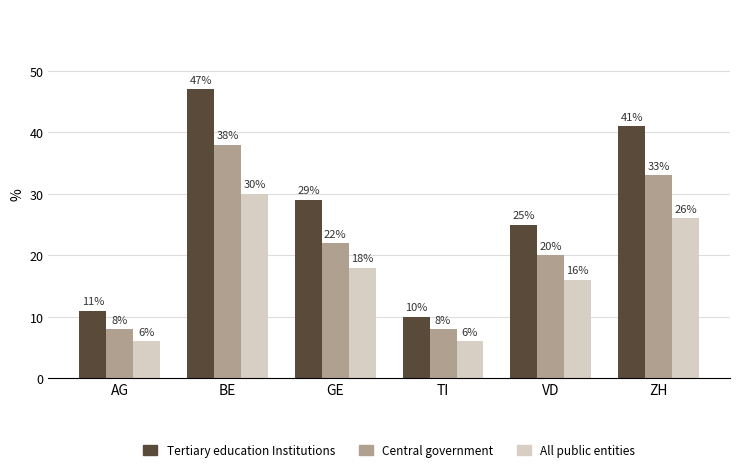

How many groups of bars are there?

6